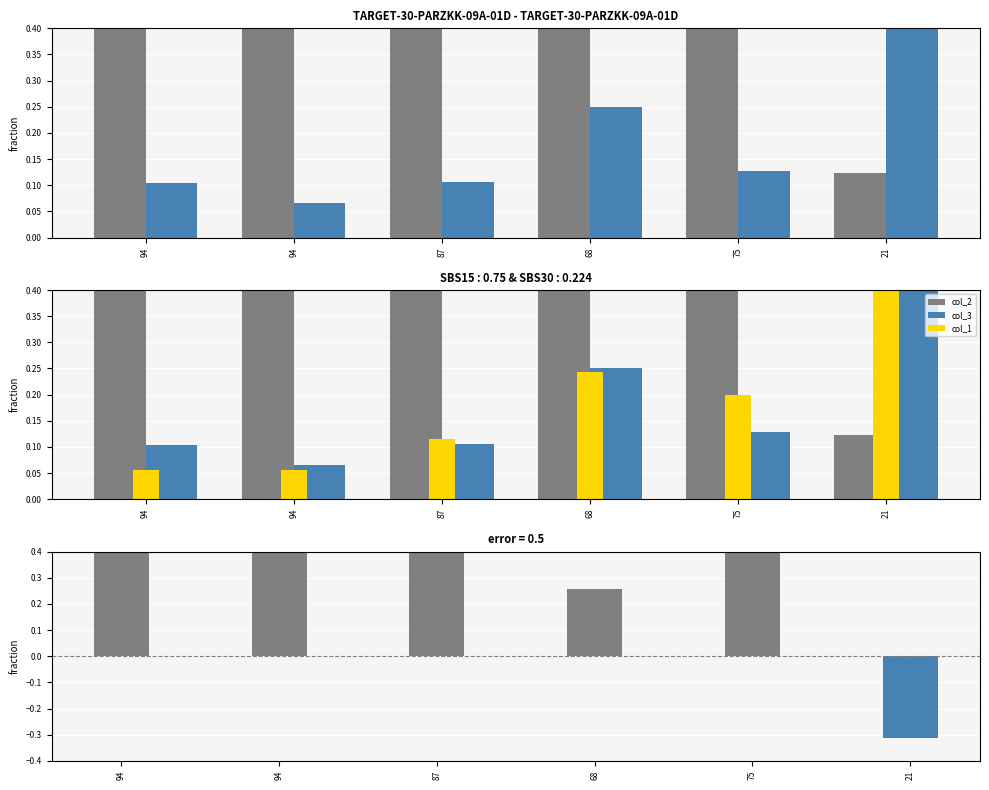

What is the total value across all series at 94?

1.7